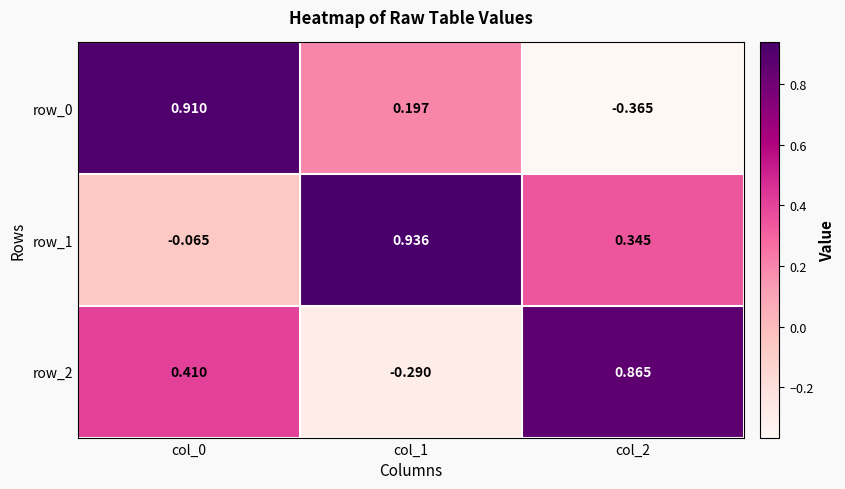

At which label is row_1 closest to 0?

col_0